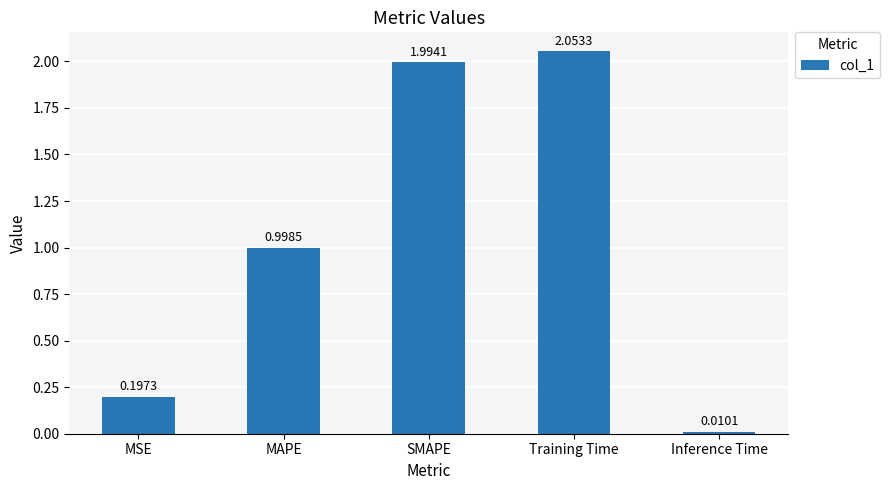

What is the sum of the values at Training Time and SMAPE?

4.0